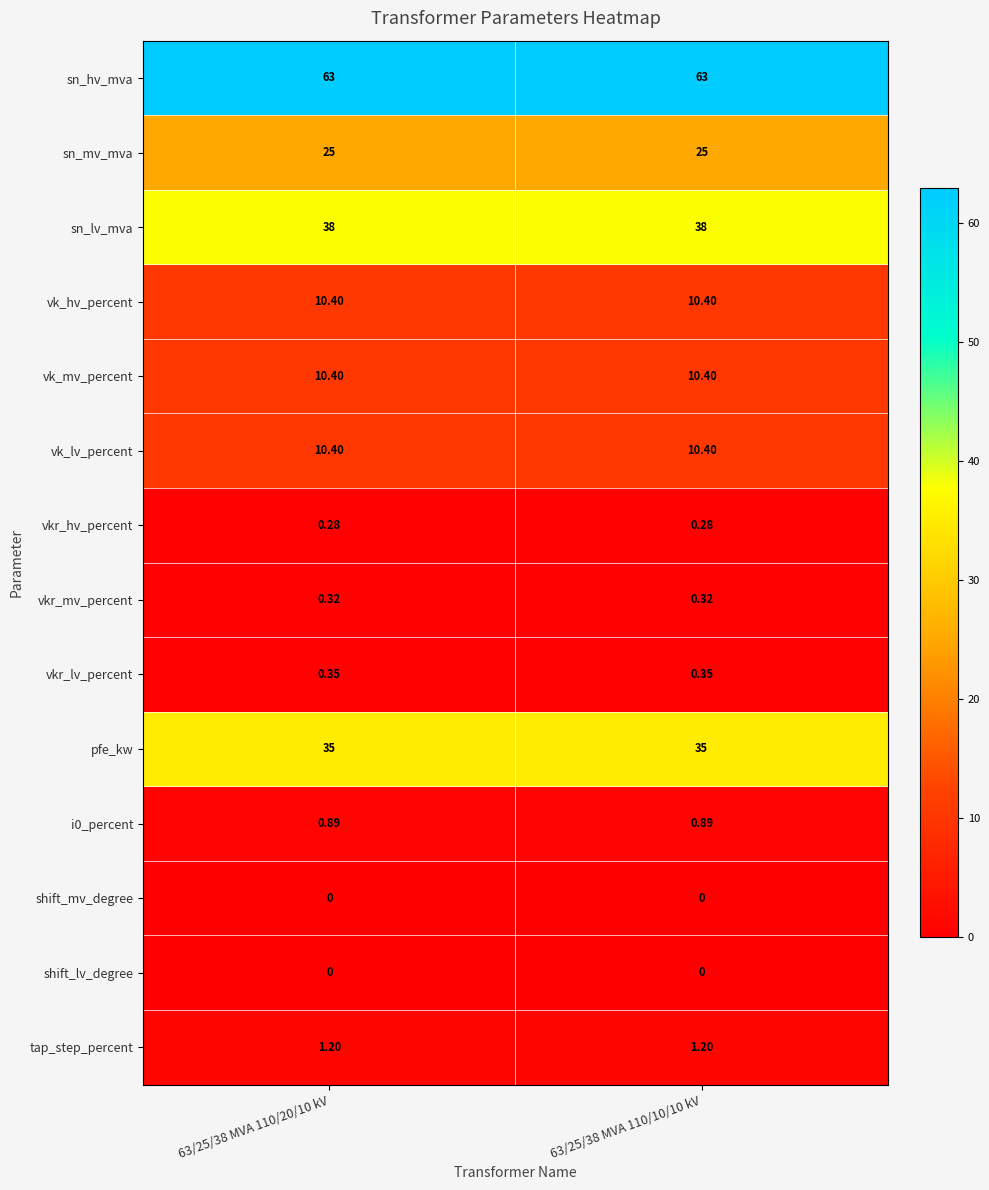

Which series has the largest total across all categories?

sn_hv_mva